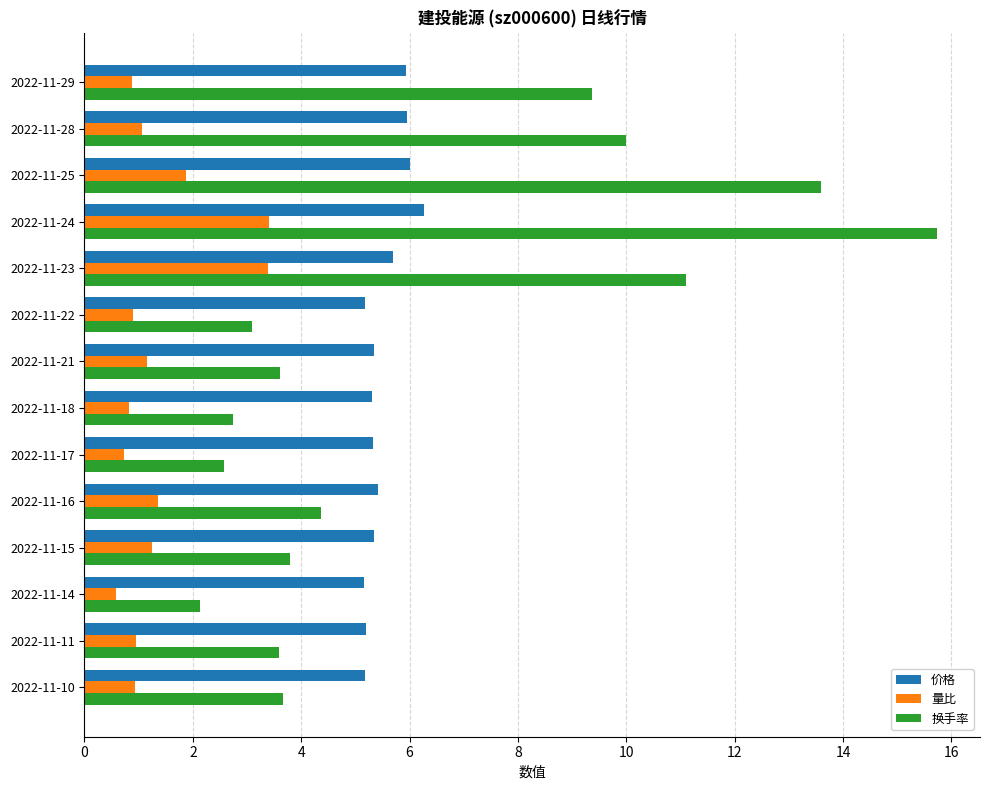

Which category has the lowest value in the 量比 series?

2022-11-14